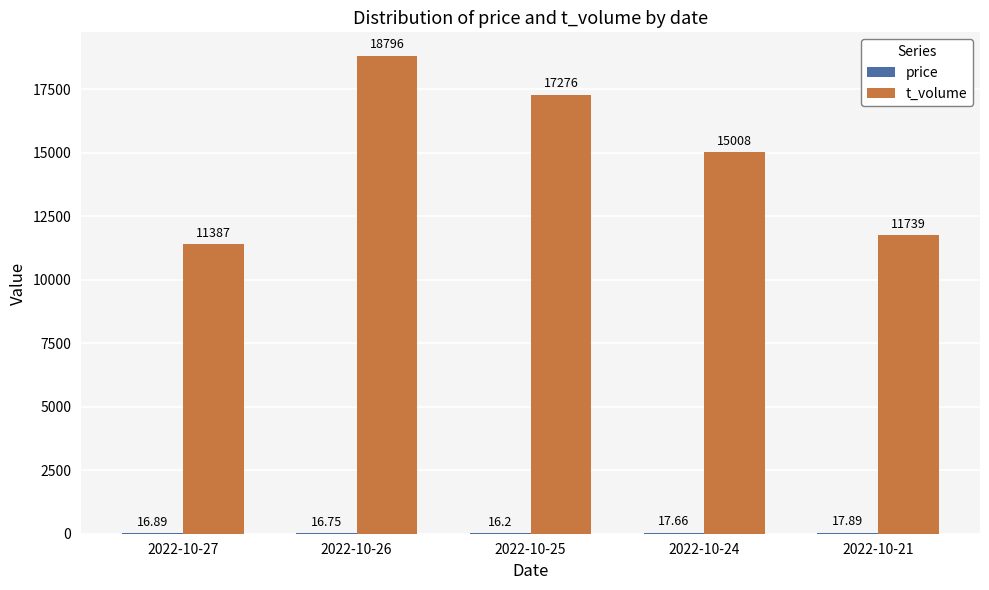

Between 2022-10-26 and 2022-10-25, which series saw the biggest shift?

t_volume